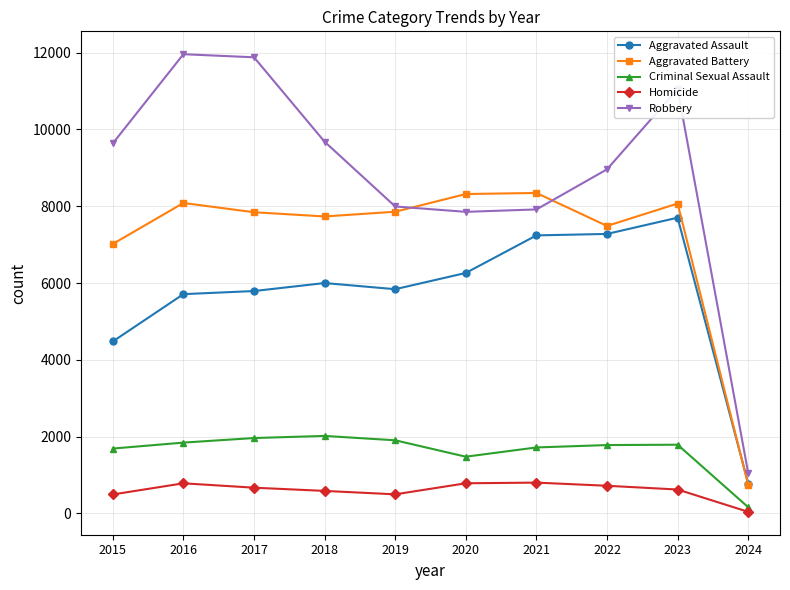

Rank the series by their maximum value, from highest to lowest.

Robbery, Aggravated Battery, Aggravated Assault, Criminal Sexual Assault, Homicide